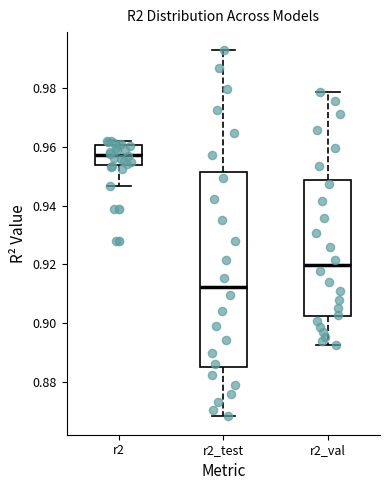

Which box has the lowest median line?

r2_test